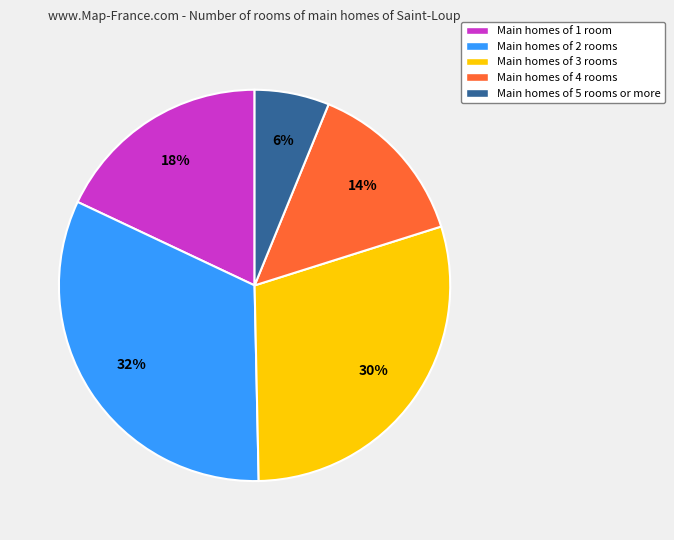

To the nearest percent, what is the difference between the largest and smallest slice percentages?

26%